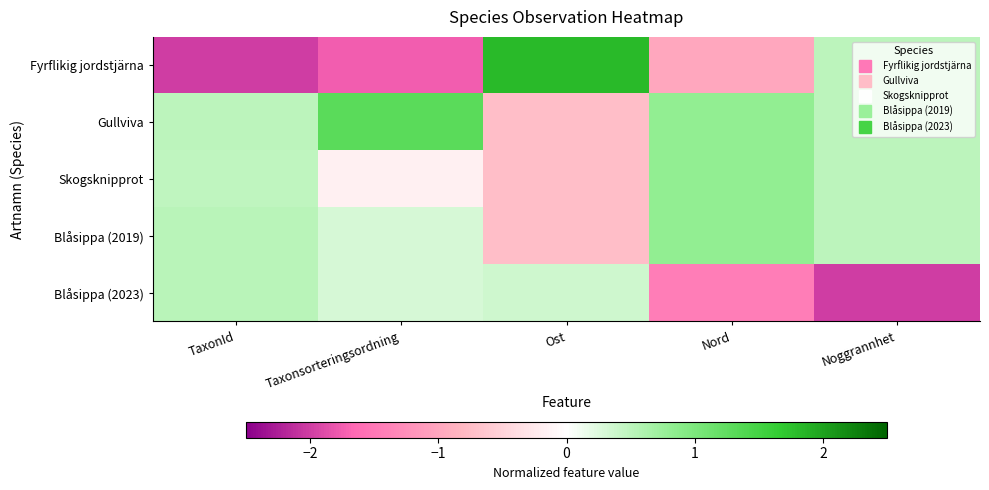

Rank the series at Nord from lowest to highest value.

Blåsippa (2023), Fyrflikig jordstjärna, Gullviva, Skogsknipprot, Blåsippa (2019)